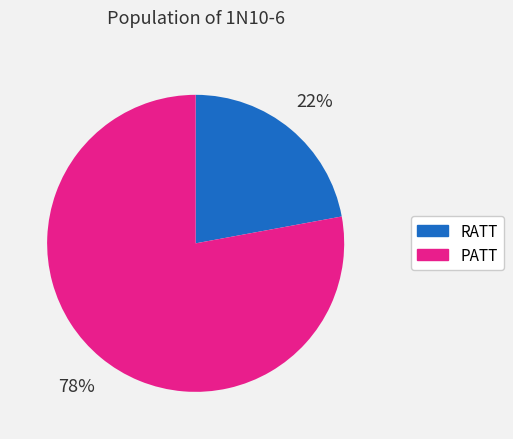

To the nearest percent, what is the average slice percentage?

50%